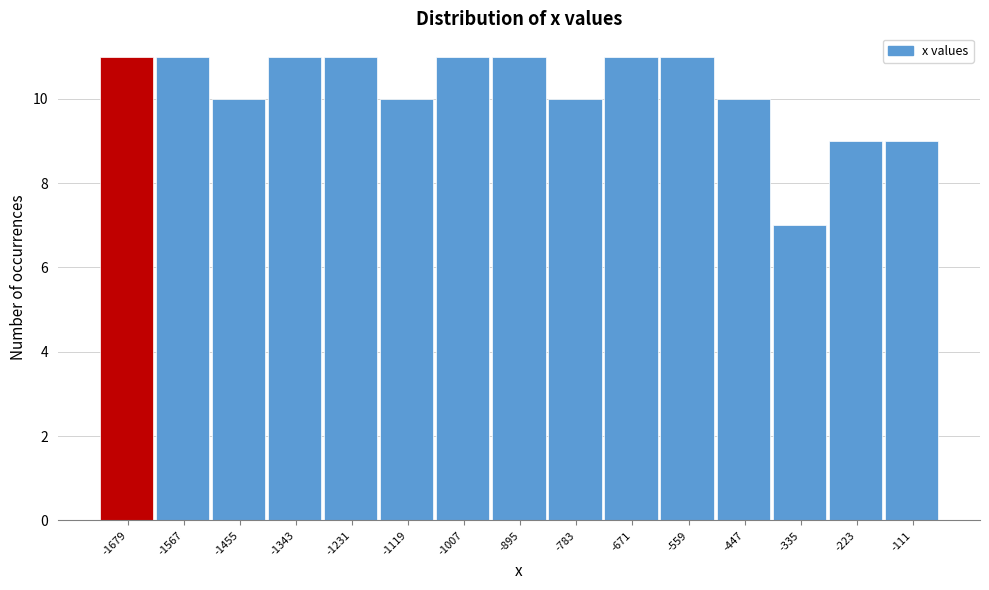

Reading left to right, list all the values displayed in this chart.

-1679=11	-1567=11	-1455=10	-1343=11	-1231=11	-1119=10	-1007=11	-895=11	-783=10	-671=11	-559=11	-447=10	-335=7	-223=9	-111=9